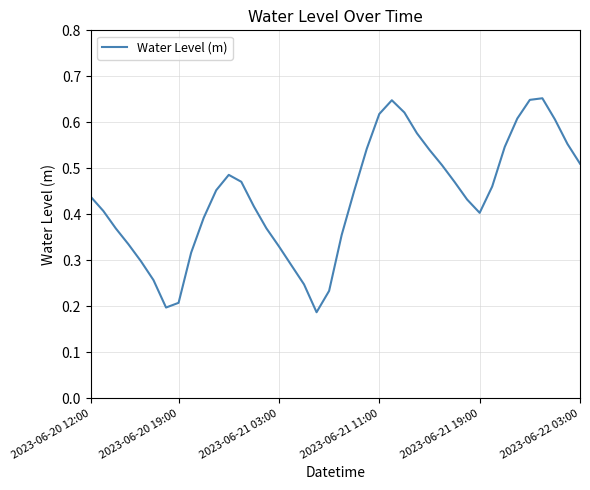

How many distinct data groups are displayed?

1